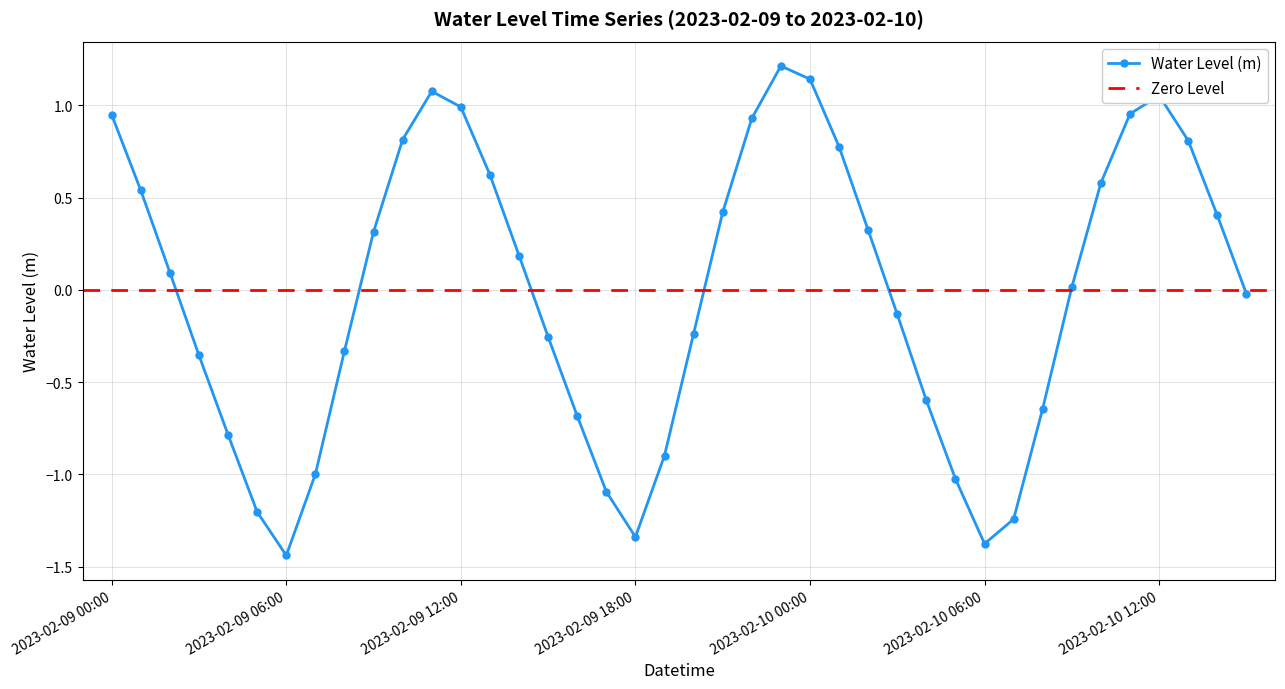

Which category has the lowest value across all series?

2023-02-09 06:00